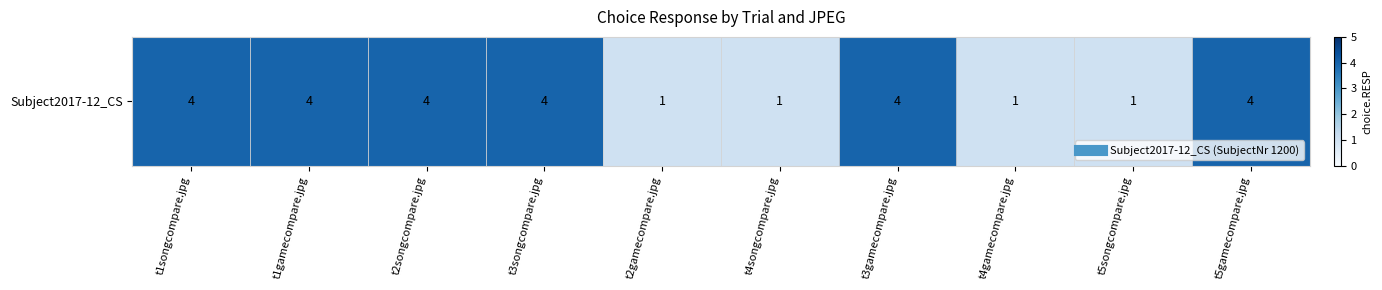

What is the approximate value at t4songcompare.jpg?

1